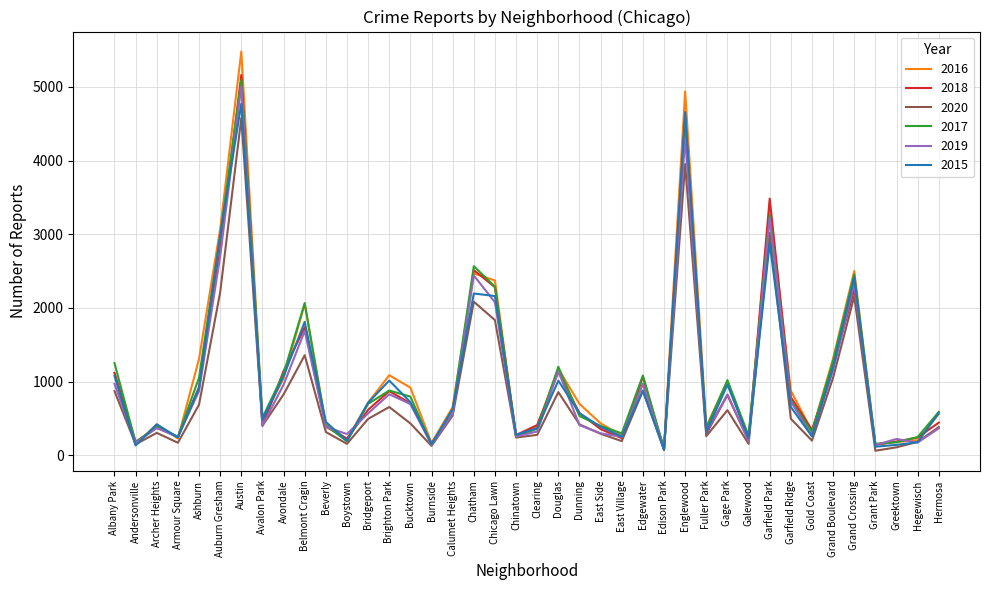

Is the value of 2016 at Greektown greater than the value of 2017 at Edgewater?

No